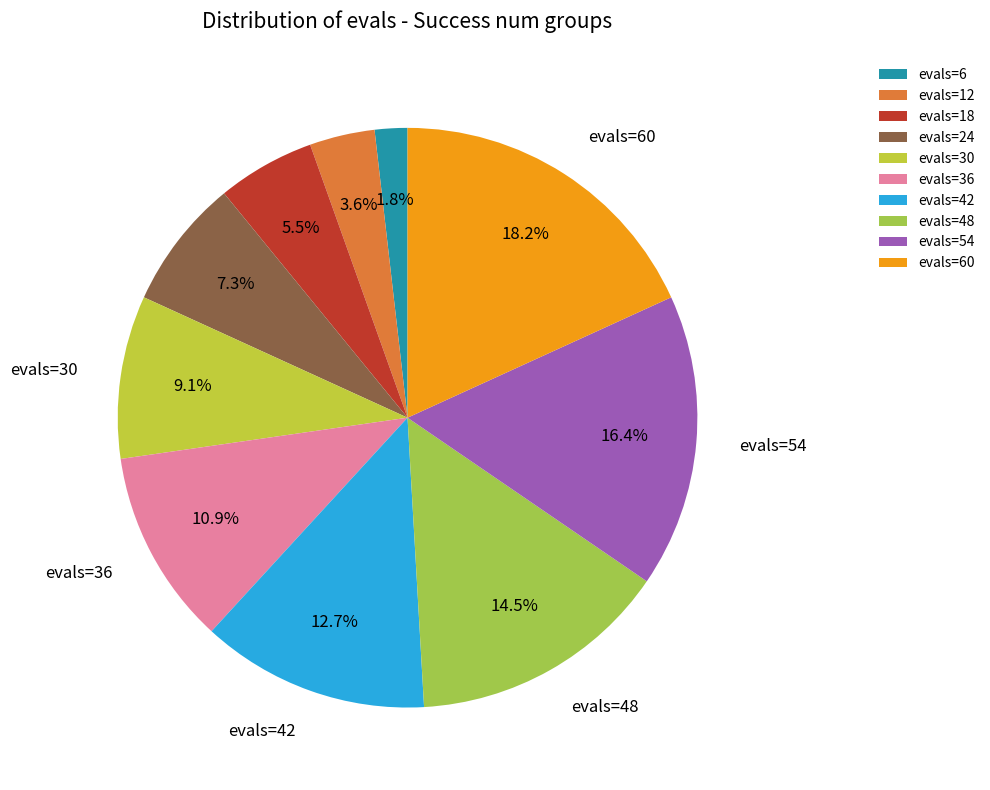

To the nearest percent, what portion does evals=42 represent?

13%